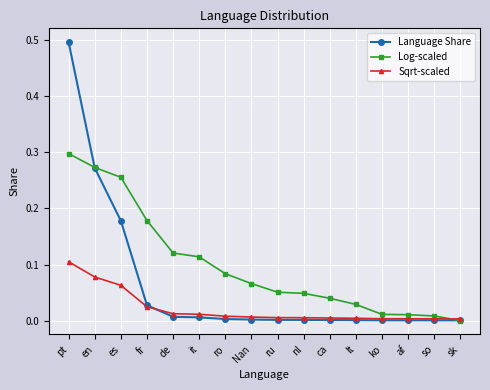

What is the label of the 12th point from the left?

lt